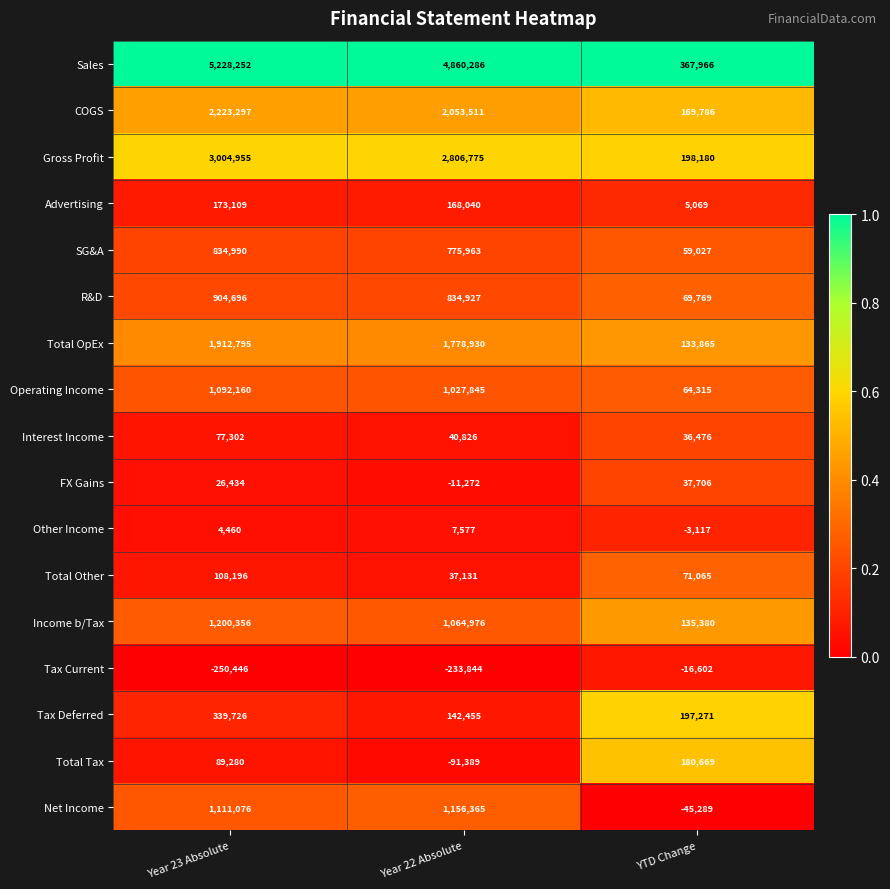

At which label does Advertising reach its minimum?

YTD Change